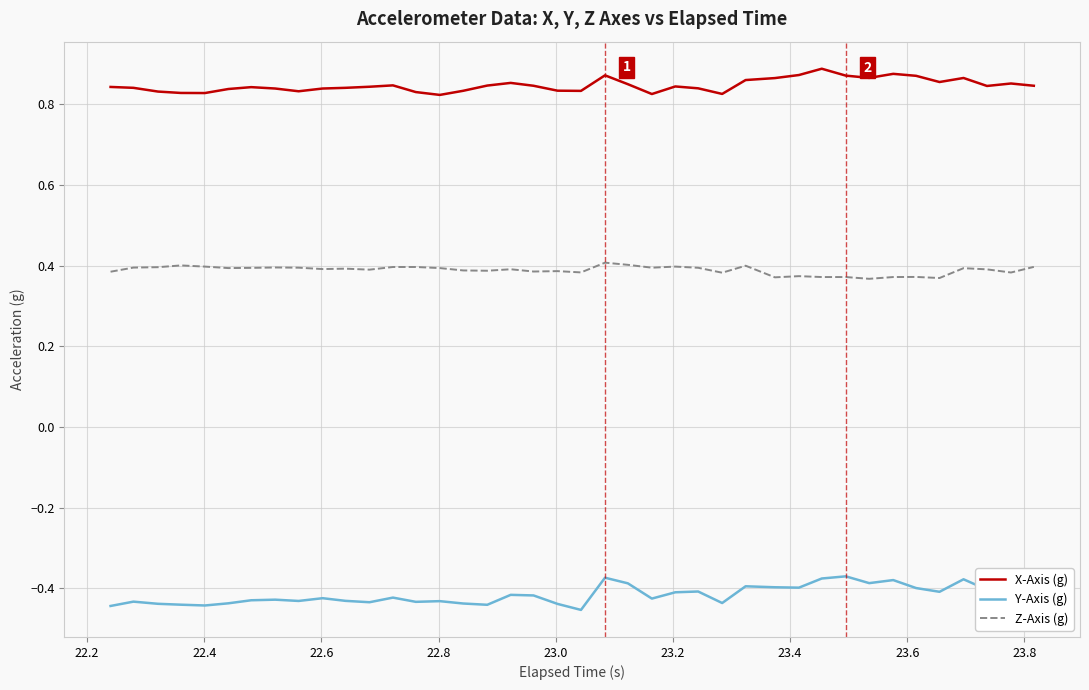

Rank the series by their maximum value, from highest to lowest.

X-Axis (g), Z-Axis (g), Y-Axis (g)